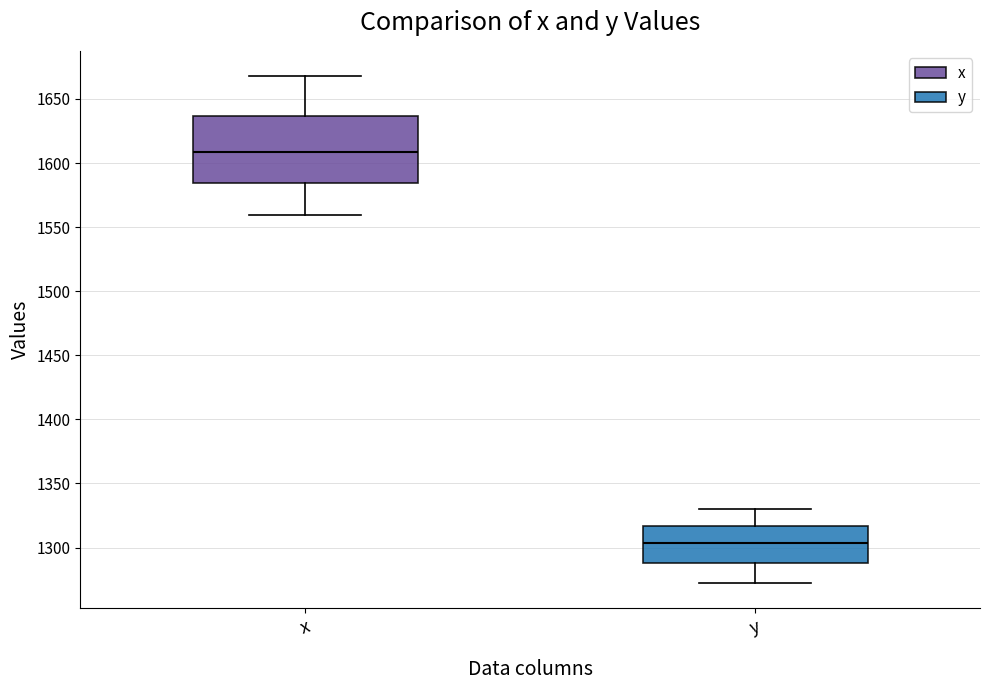

Which box's median line is the highest?

x